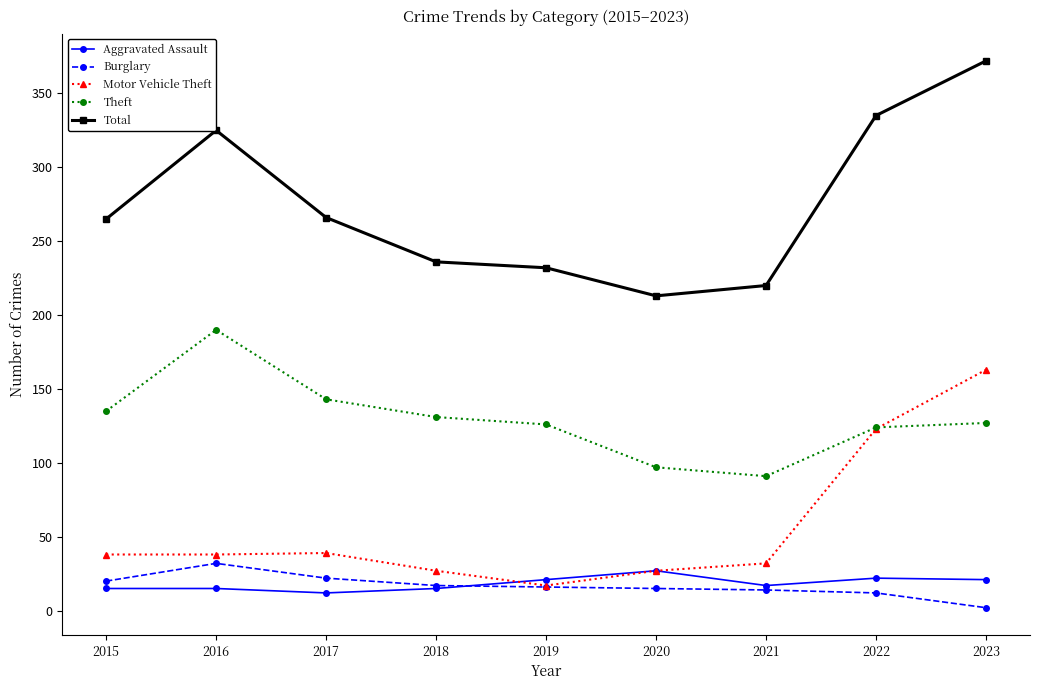

Which series has the widest spread of values?

Total